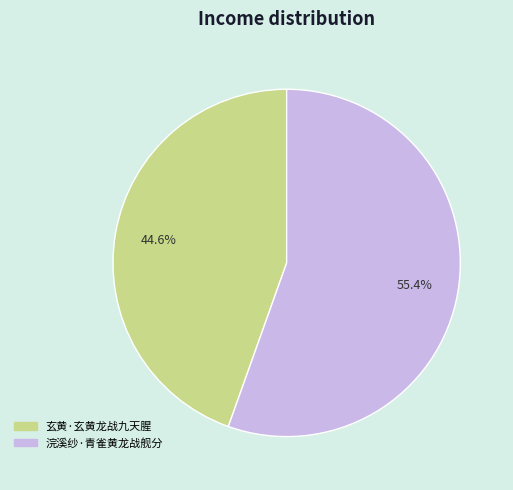

Count the number of slices in the pie.

2